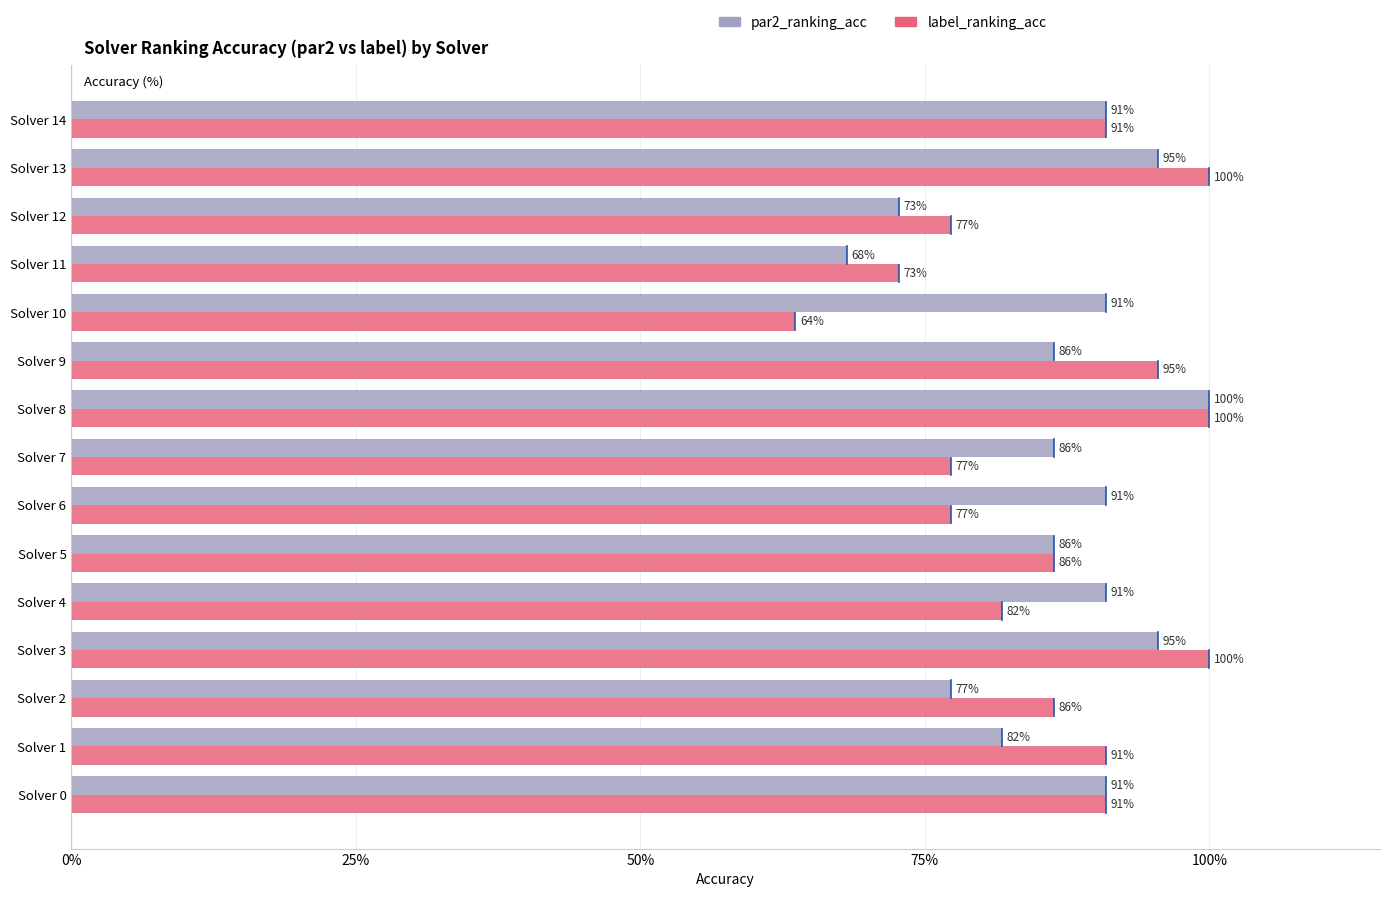

What are all the series names shown in the legend?

par2_ranking_acc, label_ranking_acc